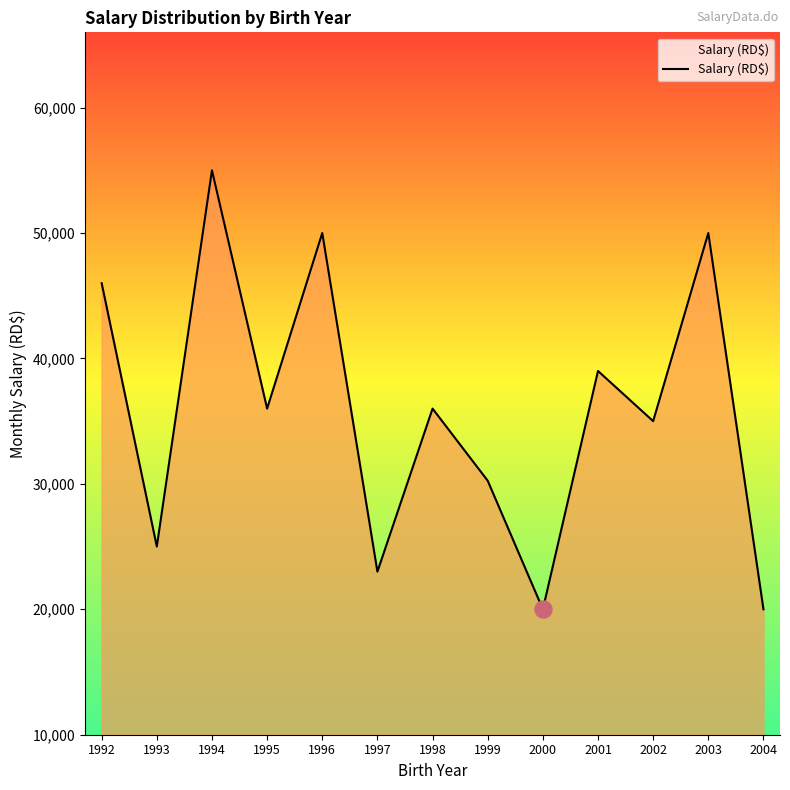

Between 1997 and 1993, which is larger?

1993